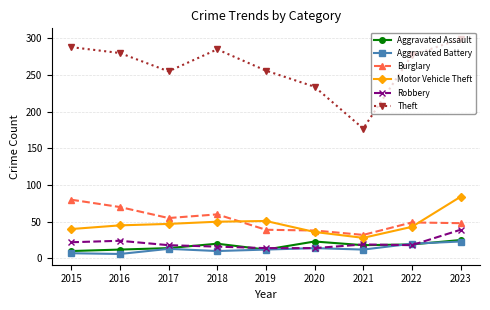

True or false: Motor Vehicle Theft has a value of 84 at 2023.

True